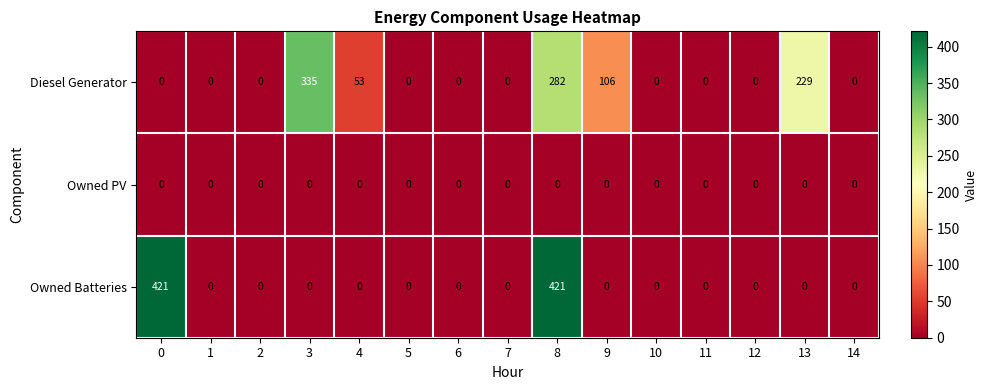

What is the difference between the highest and lowest values at 0?

421